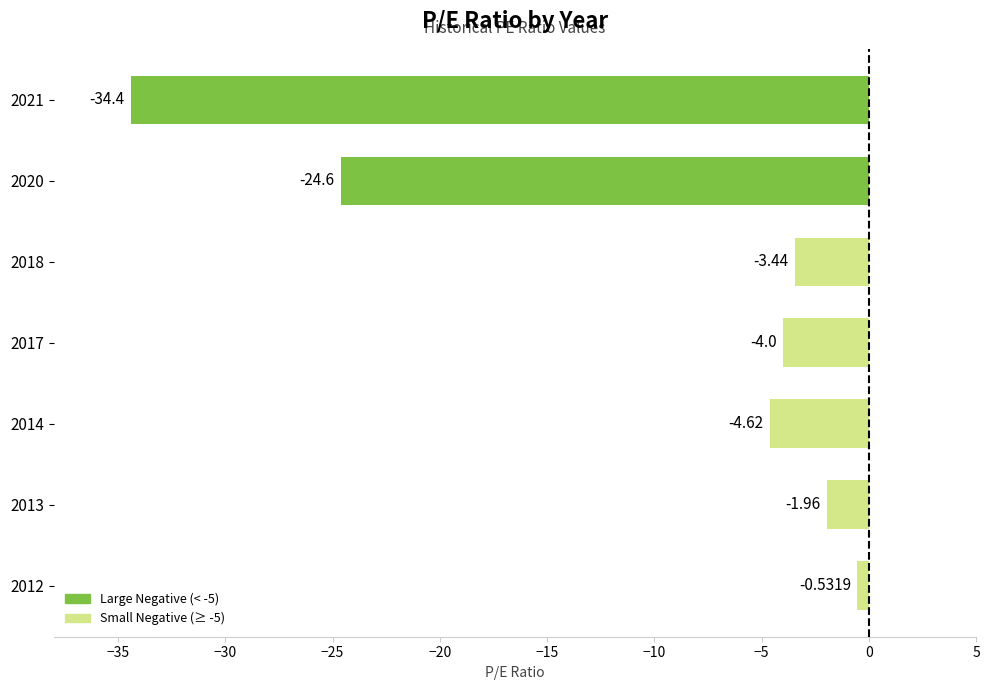

Which has a higher value, 2017 or 2012?

2012